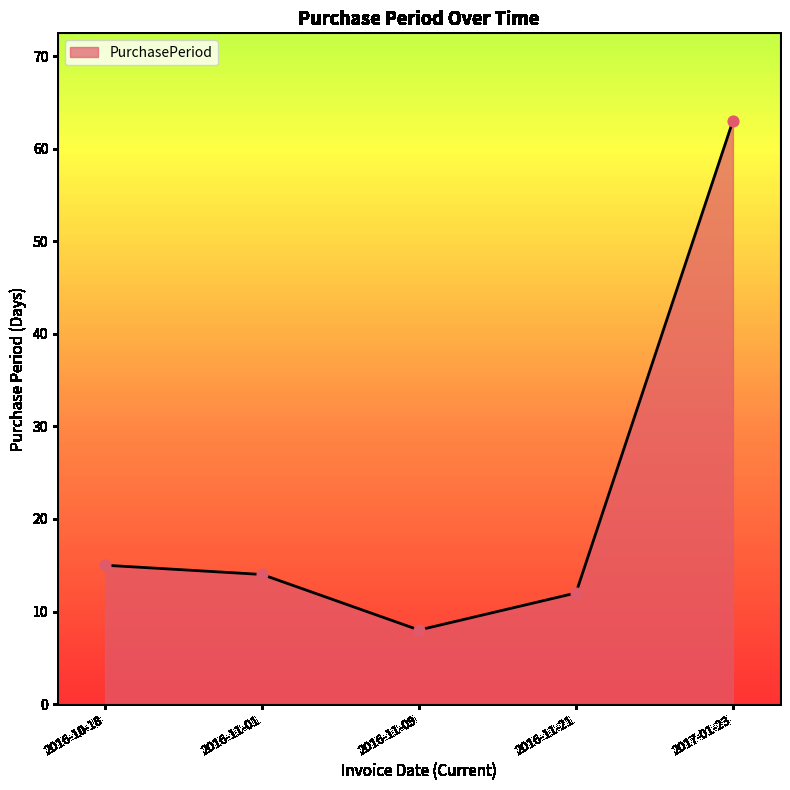

Which has a higher value, 2017-01-23 or 2016-11-21?

2017-01-23